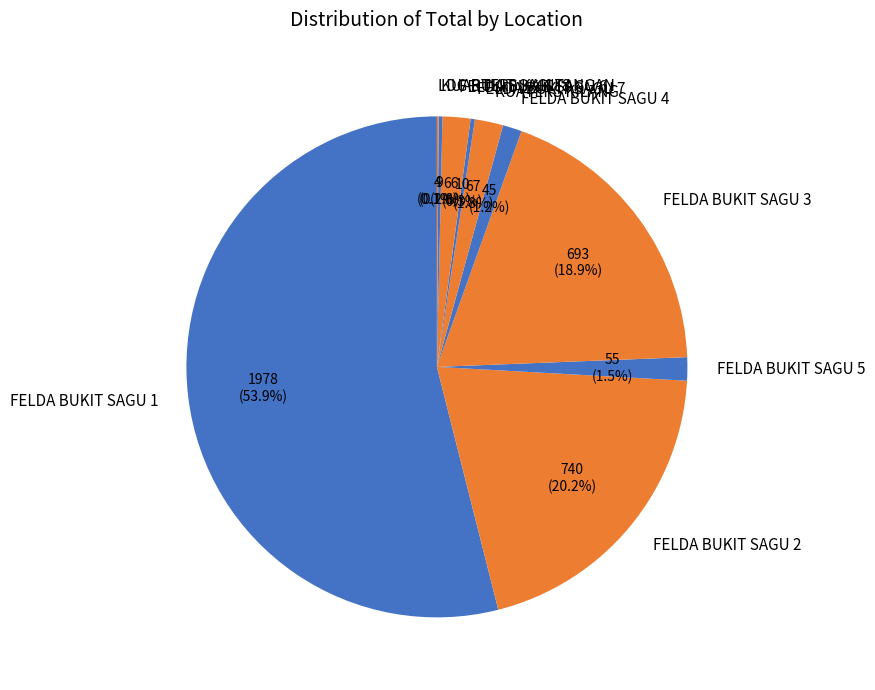

Is the sum of FELDA BUKIT SAGU 4 and FELDA BUKIT SAGU 2 greater than half?

No